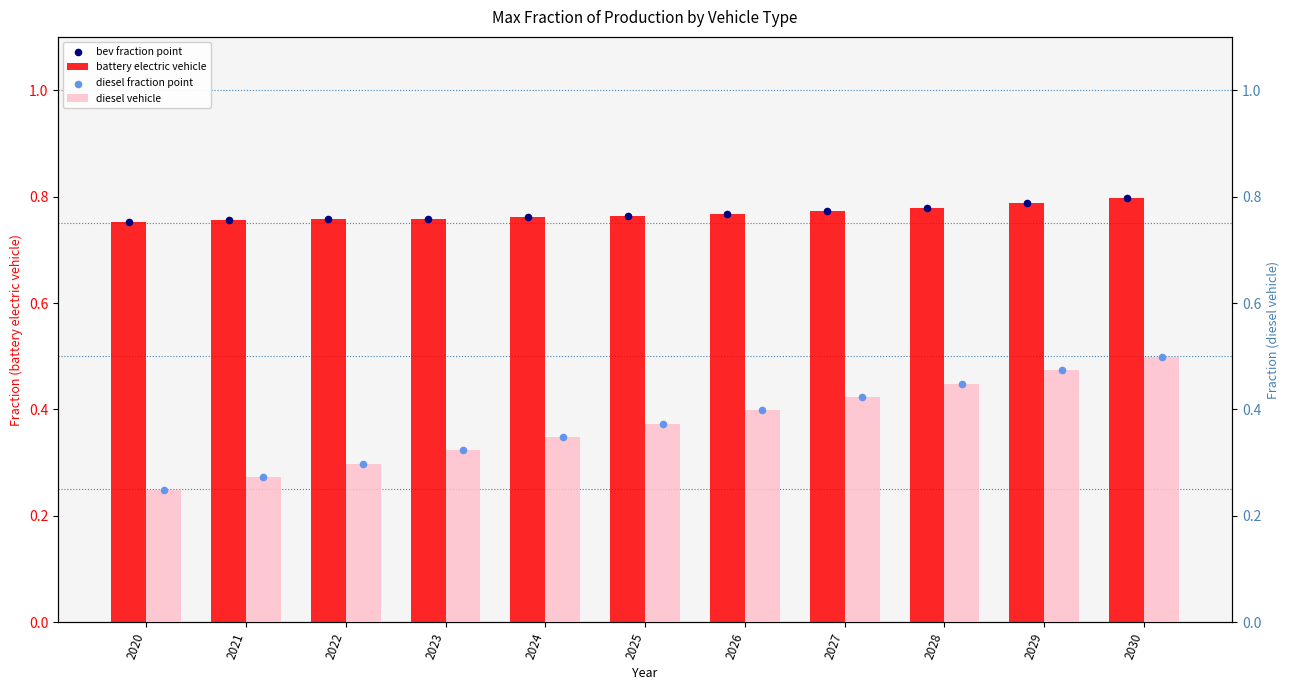

Is the value of diesel fraction point at 2030 greater than the value of battery electric vehicle at 2026?

No